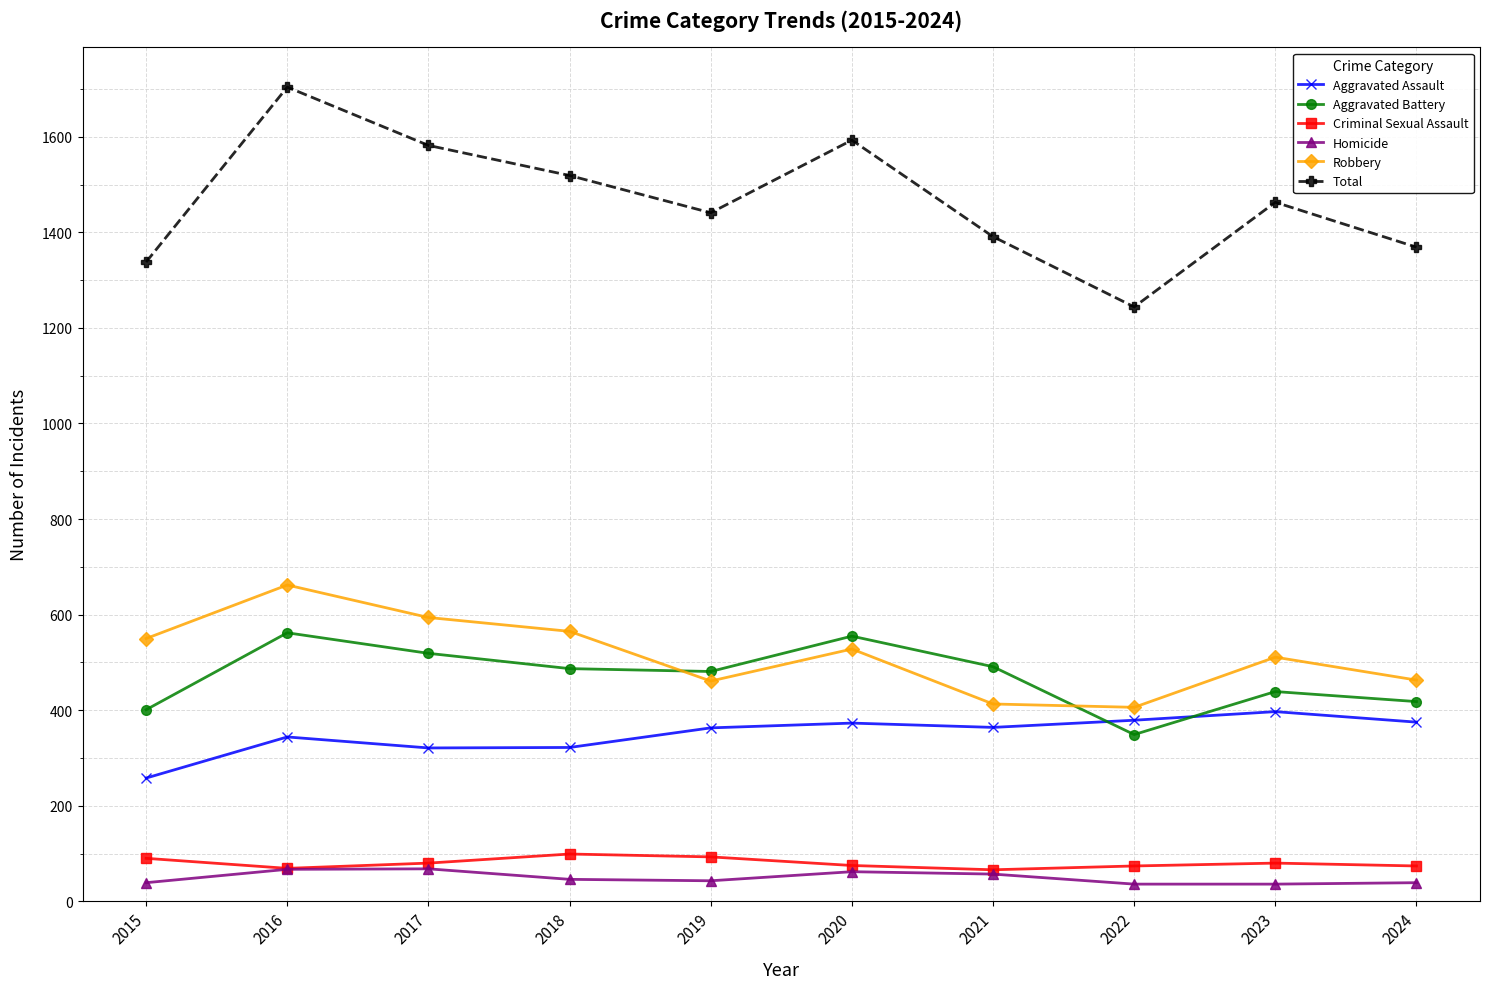

Between 2015 and 2017, which series saw the biggest shift?

Total